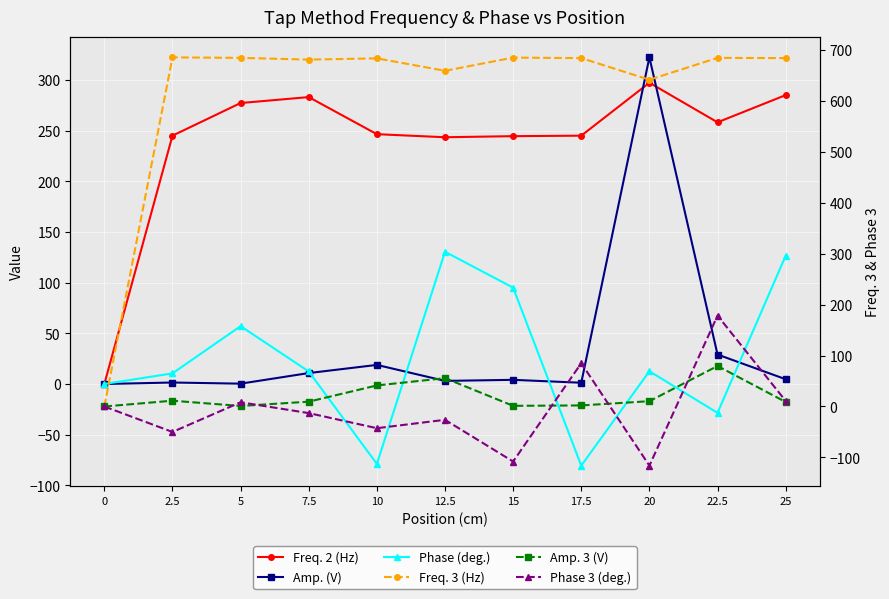

Reading left to right, what are all the values shown in this chart?

Freq. 2 (Hz): 0=0.0	2.5=245.1	5=277.3	7.5=283.2	10=246.6	12.5=243.6	15=244.6	17.5=245.1	20=297.4	22.5=258.3	25=285.2
Amp. (V): 0=0.0	2.5=1.5	5=0.3	7.5=10.8	10=18.8	12.5=3.1	15=4.1	17.5=1.2	20=322.4	22.5=29.1	25=4.7
Phase (deg.): 0=0.0	2.5=10.5	5=57.1	7.5=12.4	10=-78.9	12.5=130.5	15=95.1	17.5=-80.6	20=12.6	22.5=-28.5	25=126.6
Freq. 3 (Hz): 0=0.0	2.5=685.5	5=684.6	7.5=681.2	10=683.6	12.5=659.2	15=685.1	17.5=684.1	20=641.6	22.5=684.6	25=684.1
Amp. 3 (V): 0=0.0	2.5=11.4	5=1.0	7.5=9.5	10=41.3	12.5=55.7	15=1.3	17.5=2.1	20=10.4	22.5=79.5	25=8.9
Phase 3 (deg.): 0=0.0	2.5=-50.0	5=8.3	7.5=-13.0	10=-42.6	12.5=-26.2	15=-108.1	17.5=85.0	20=-116.2	22.5=178.5	25=10.9